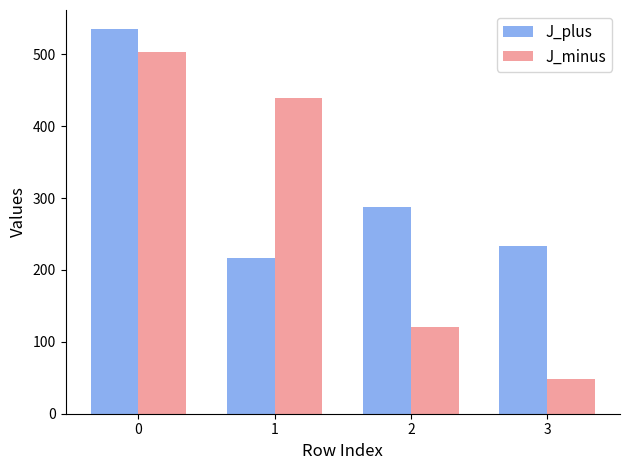

Which series has the widest spread of values?

J_minus